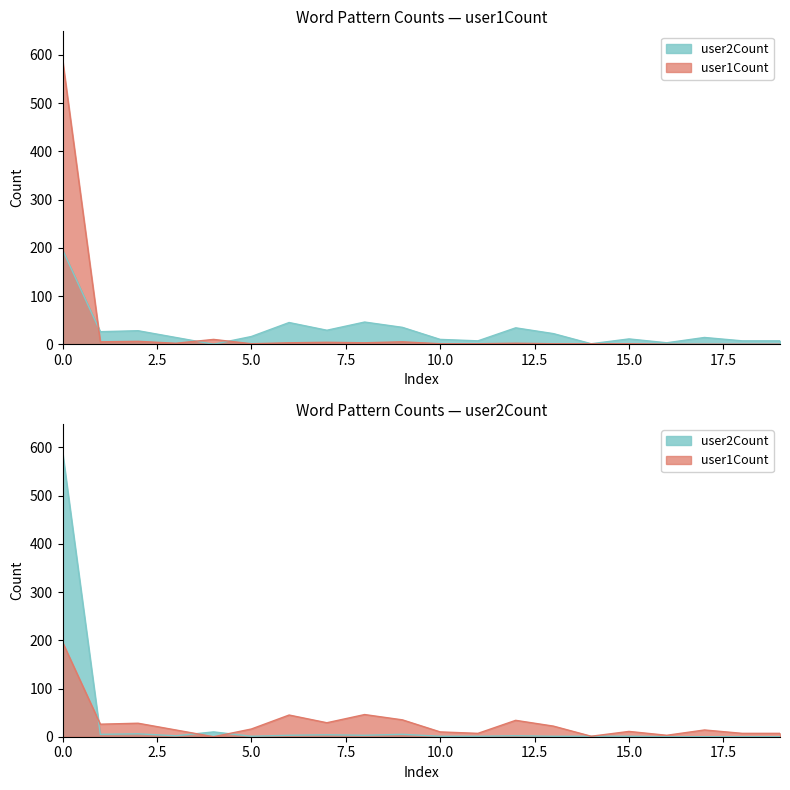

True or false: user2Count and user1Count cross at least once.

True